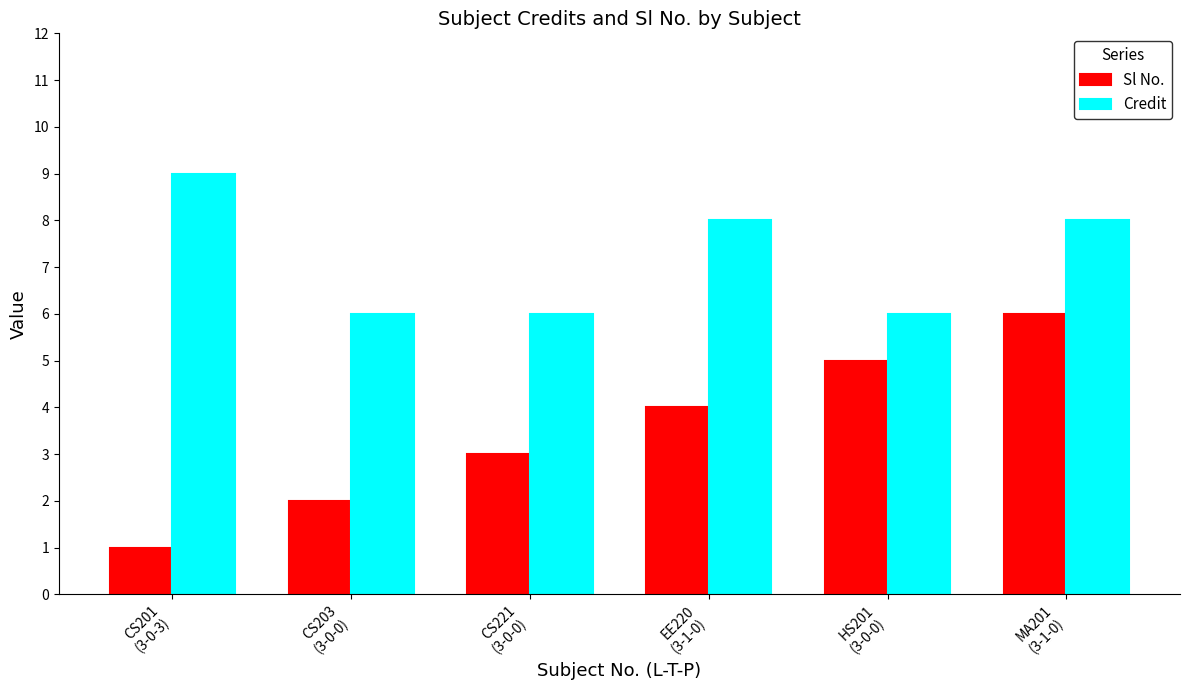

What is the spread (max minus min) of values at CS221
(3-0-0)?

3